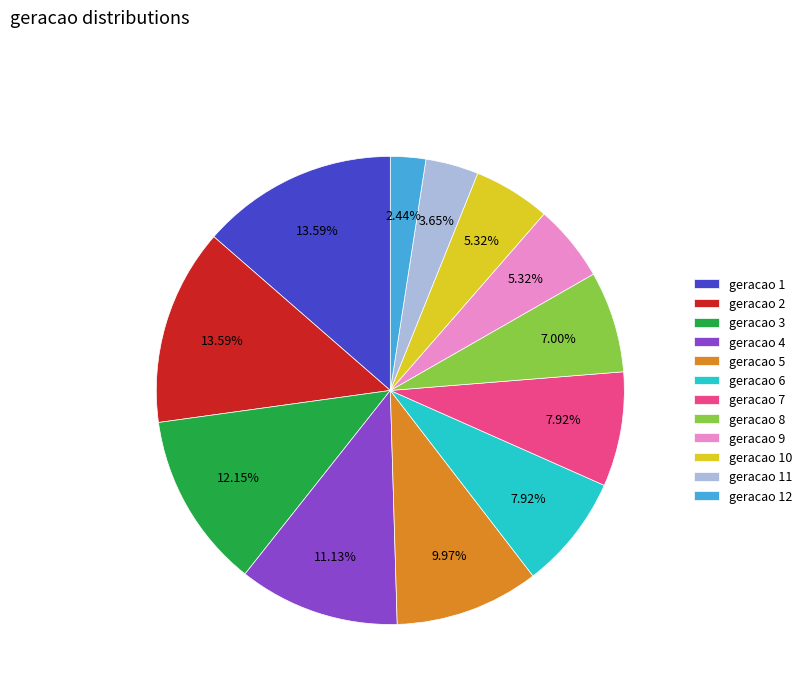

Which has a higher value, geracao 8 or geracao 7?

geracao 7